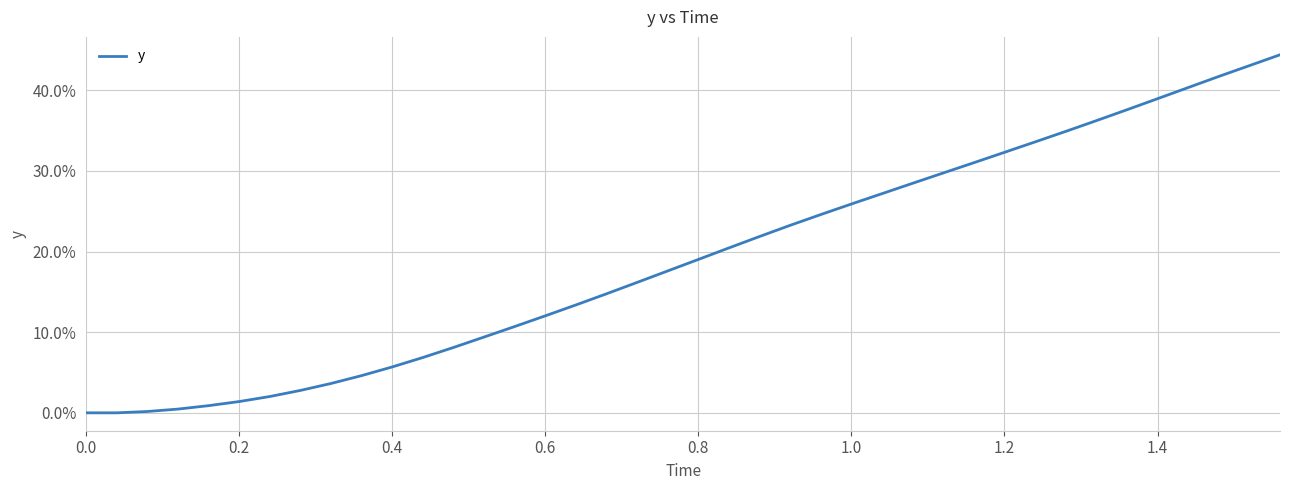

How many positive values are there?

38